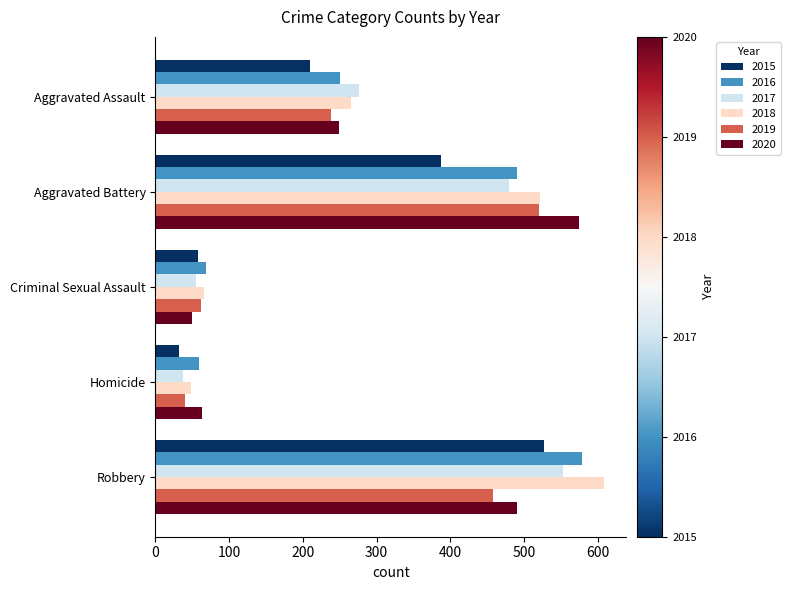

Is it true that 2016 equals 250 at Aggravated Assault?

True